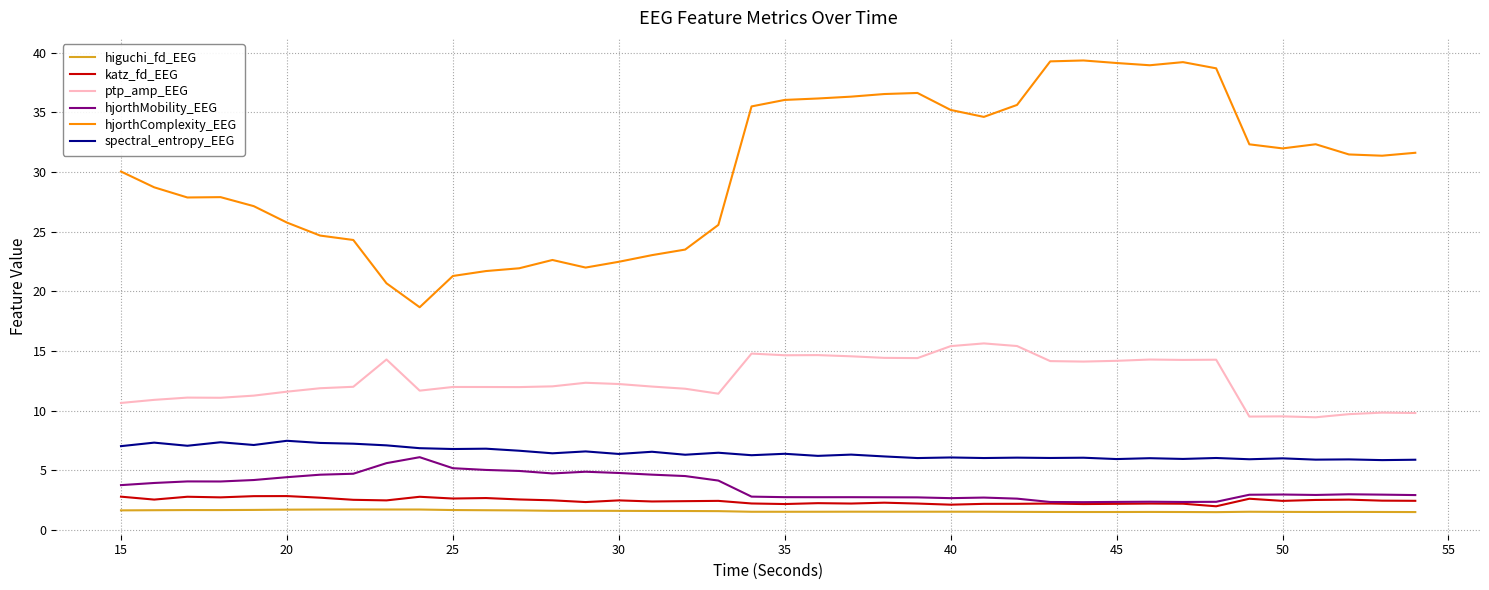

Which series has the largest total across all categories?

hjorthComplexity_EEG